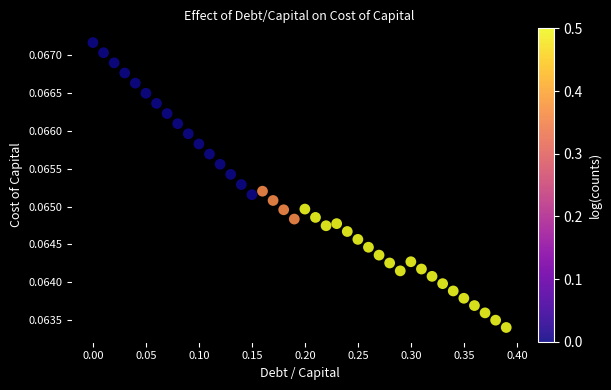

What is the range of X values (max minus min)?

0.4